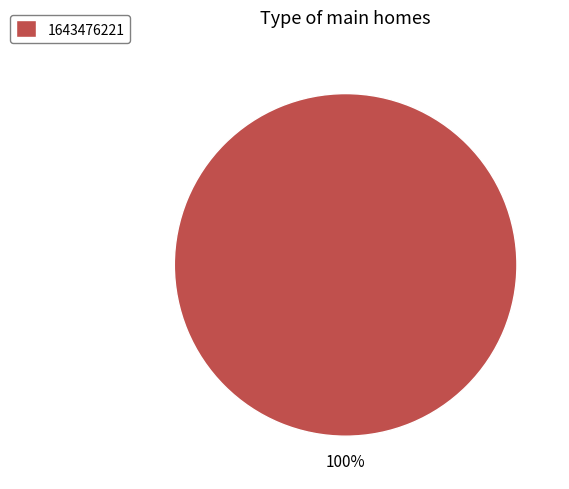

Is 1643476221 the majority of the pie?

Yes